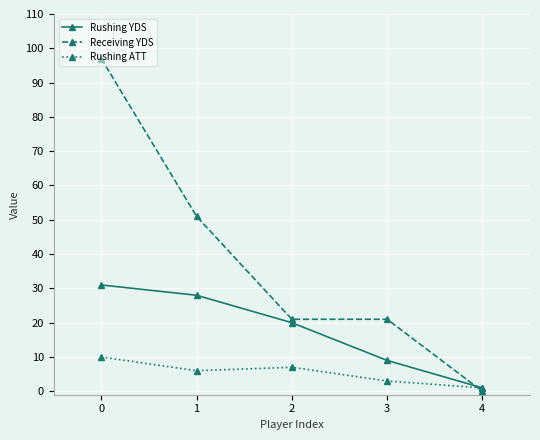

How many values in the Rushing YDS series are below 20?

2